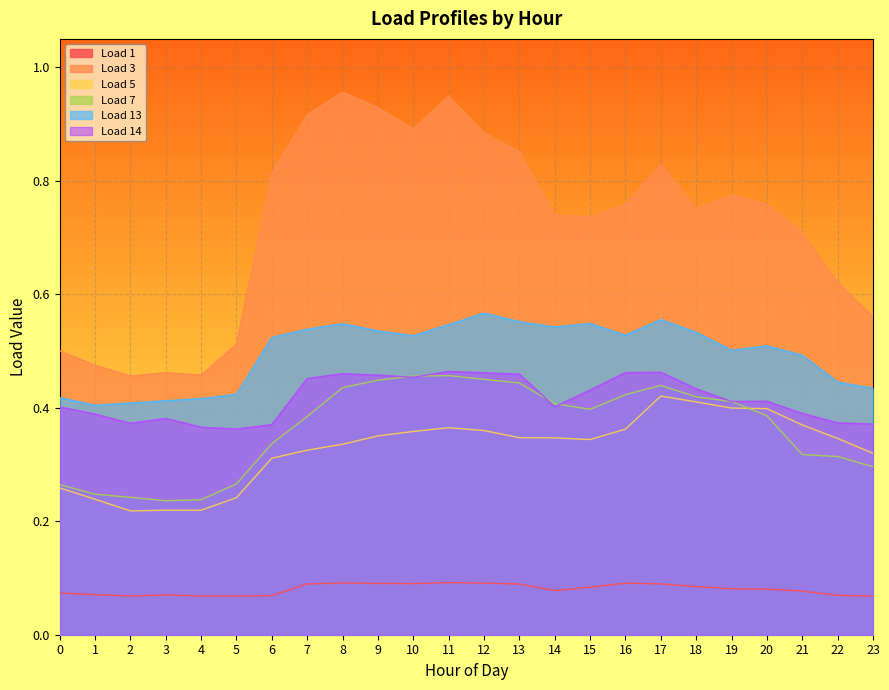

How many lines are shown in the chart?

6